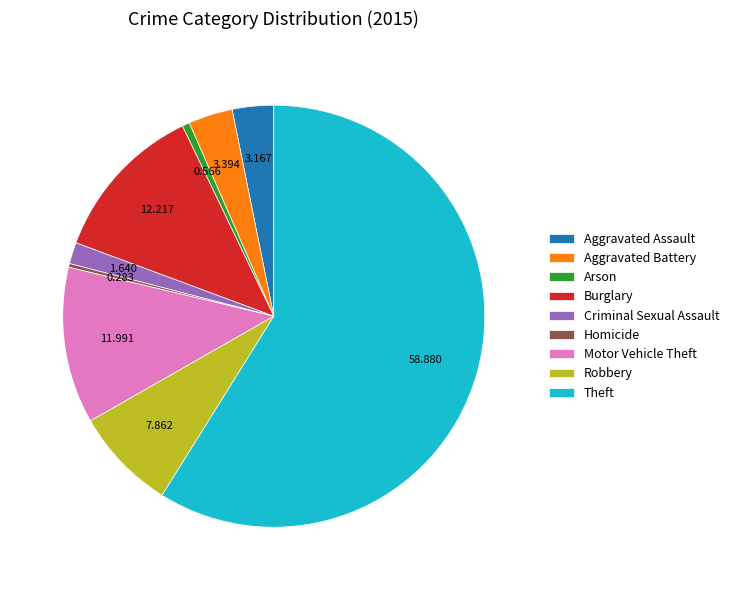

What is the largest slice in the pie chart?

Theft